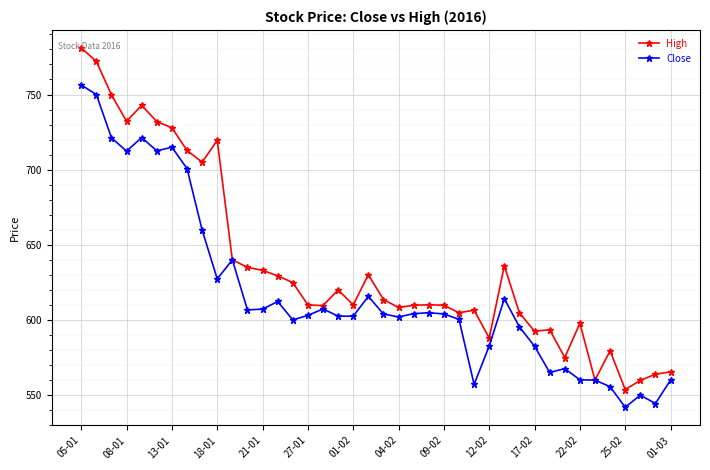

True or false: Close has more than 2 points higher than both neighbors.

True